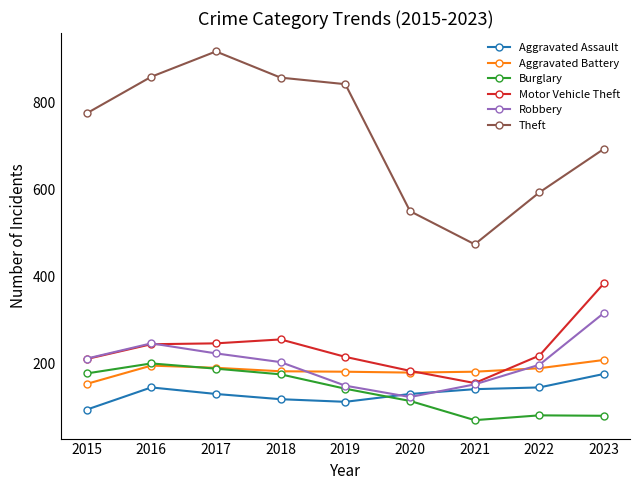

The value of Aggravated Battery at 2022 is 190. True or false?

True